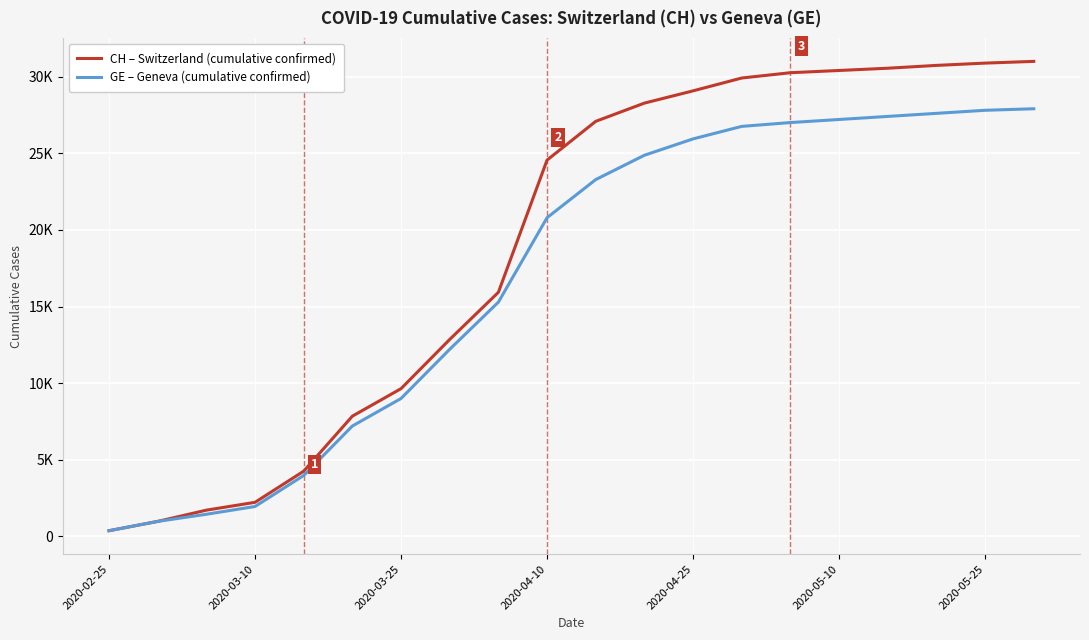

What is the difference between the second highest and second lowest values in the CH – Switzerland (cumulative confirmed) series?

29897